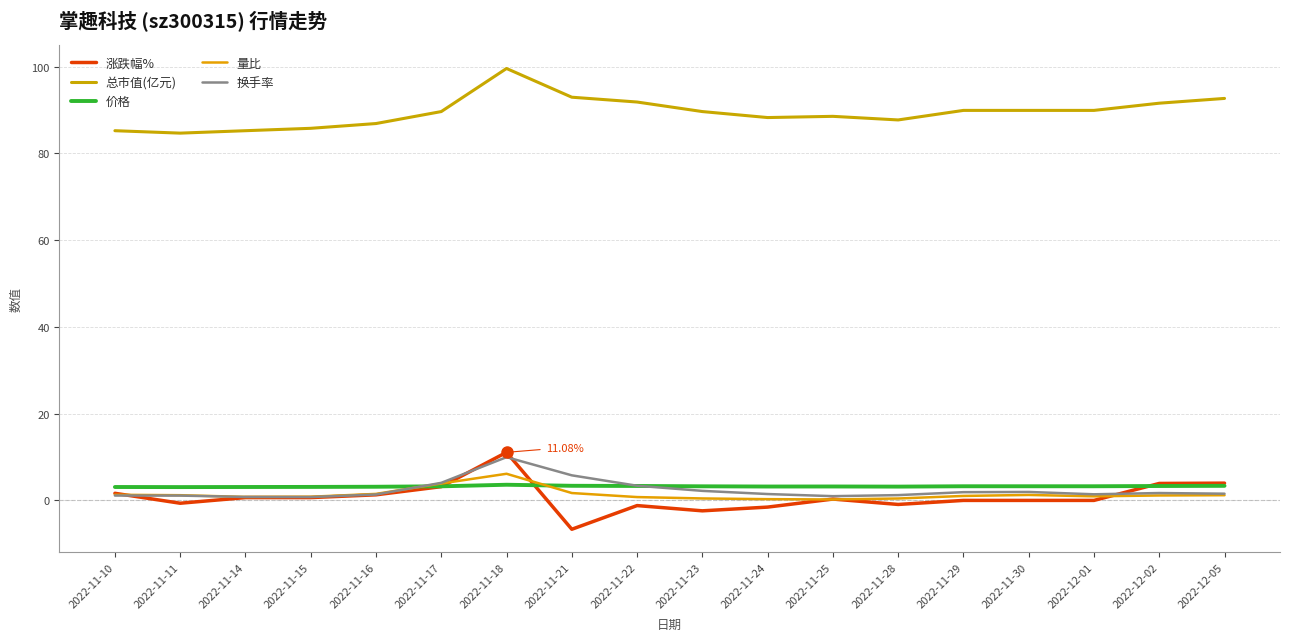

What are all the series names shown in the legend?

涨跌幅%, 总市值(亿元), 价格, 量比, 换手率